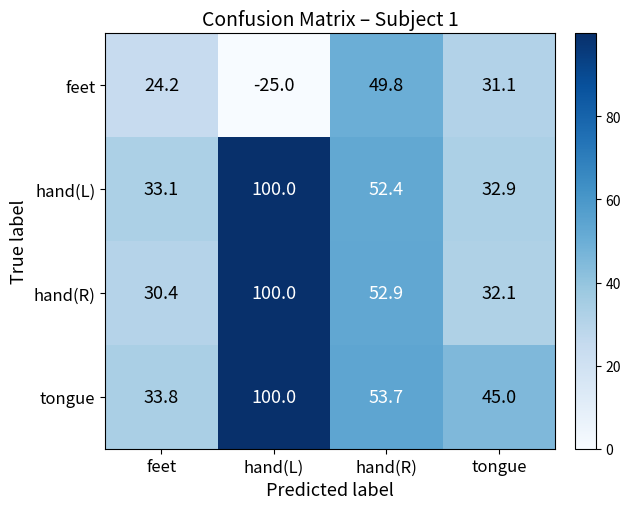

What is the maximum value shown in the chart?

100.0